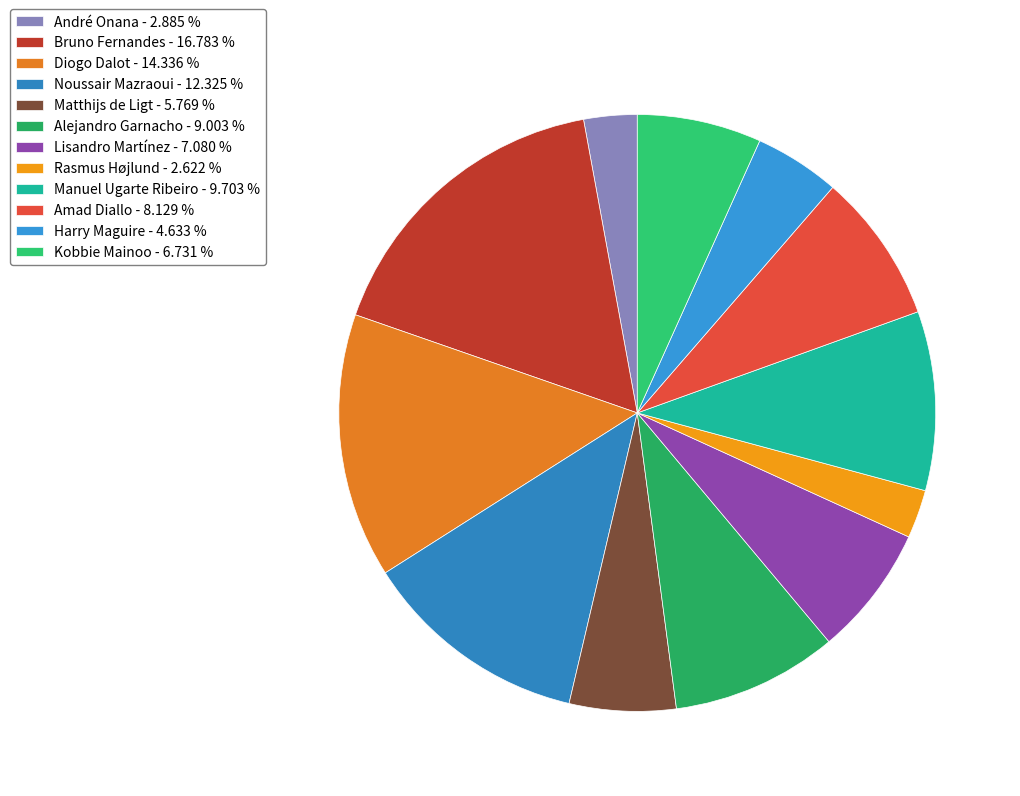

Which category has the biggest portion of the pie?

Bruno Fernandes